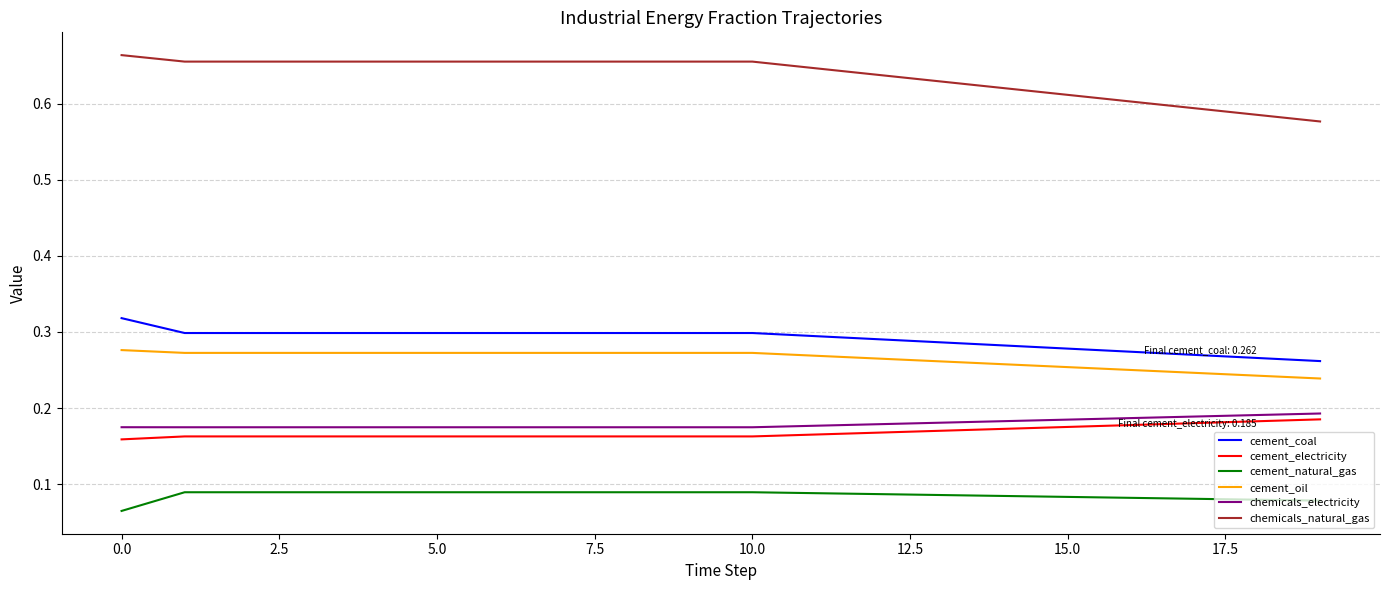

Which series has the largest range (max minus min)?

chemicals_natural_gas